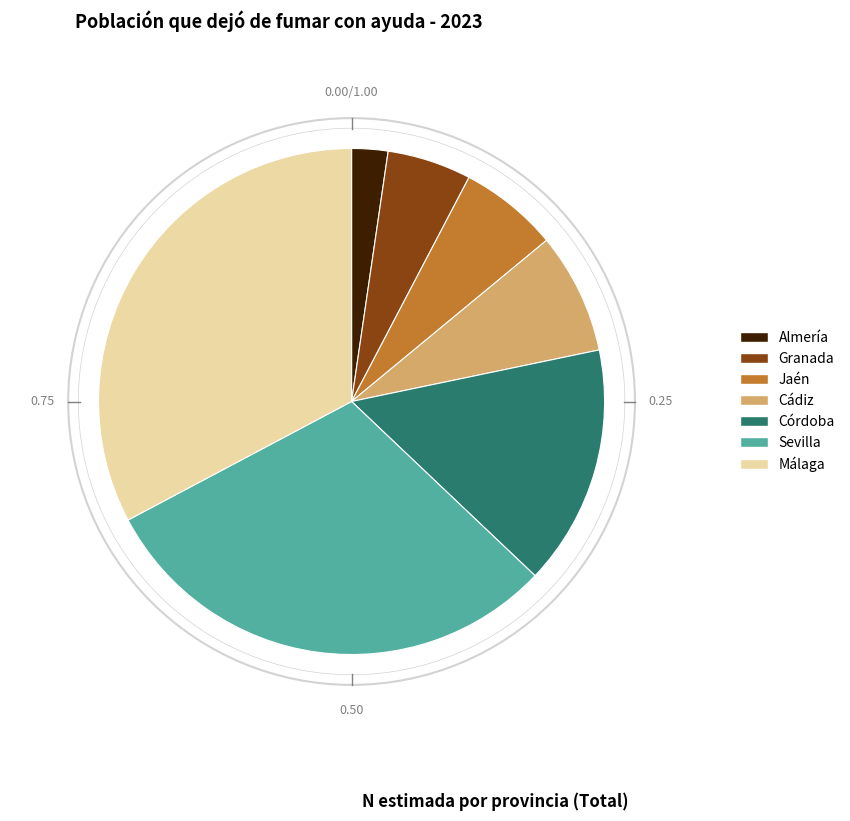

The Cádiz slice represents 1% of the pie. True or false?

False